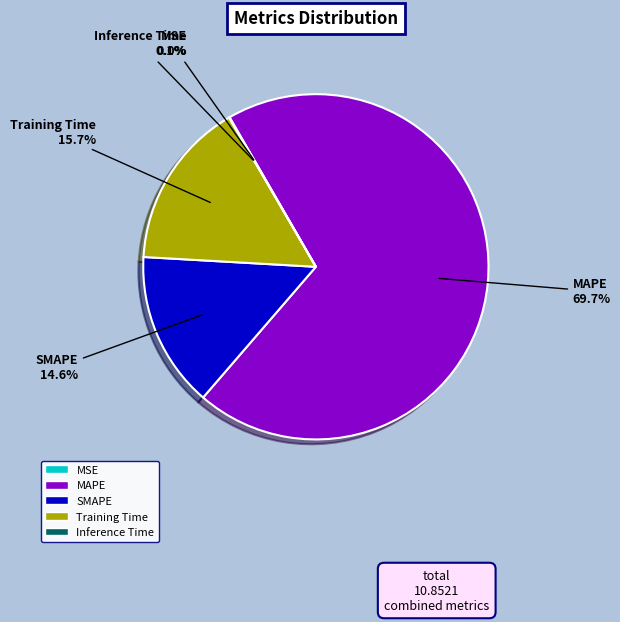

Does MAPE account for over 50% of the chart?

Yes